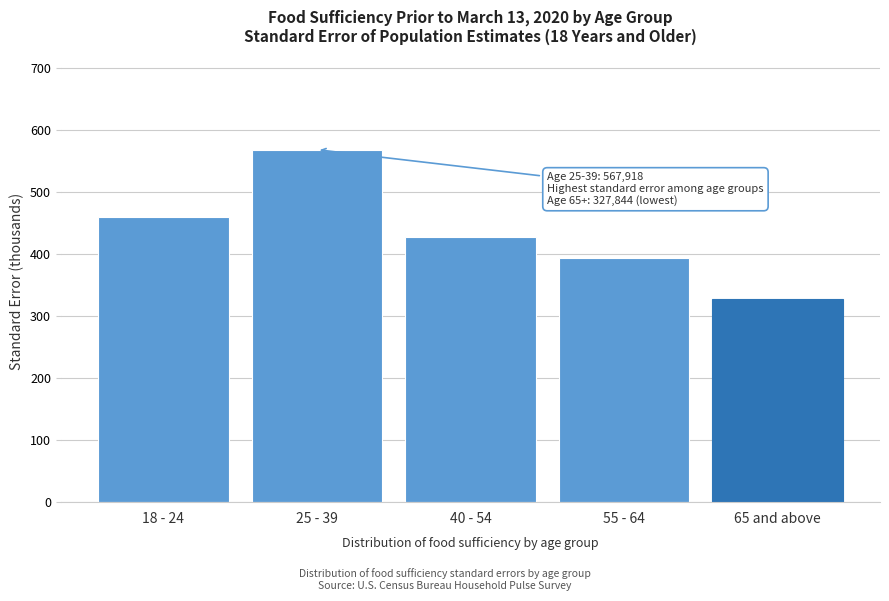

Reading right to left, transcribe all the data shown in this chart.

327.8	394.0	427.5	567.9	460.0